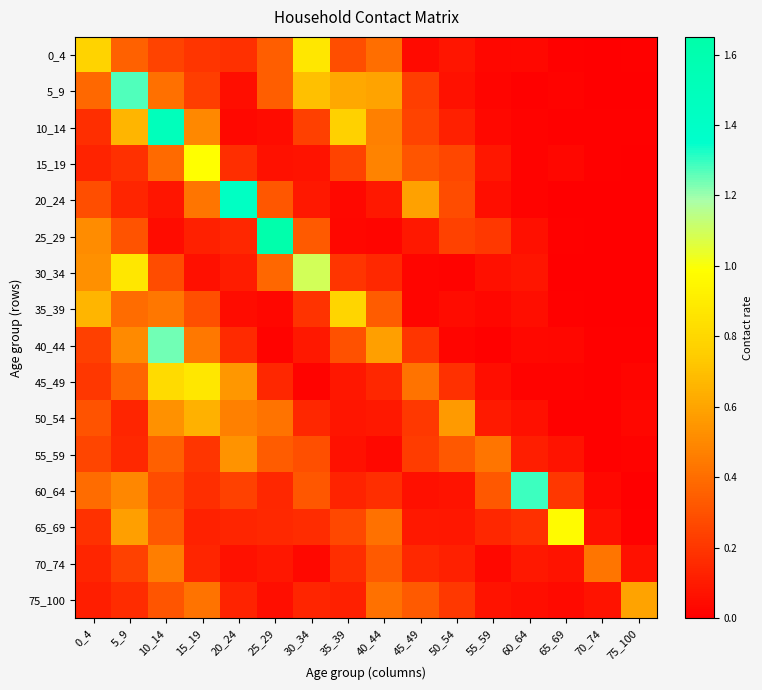

At how many categories does at least one series exceed 1?

6